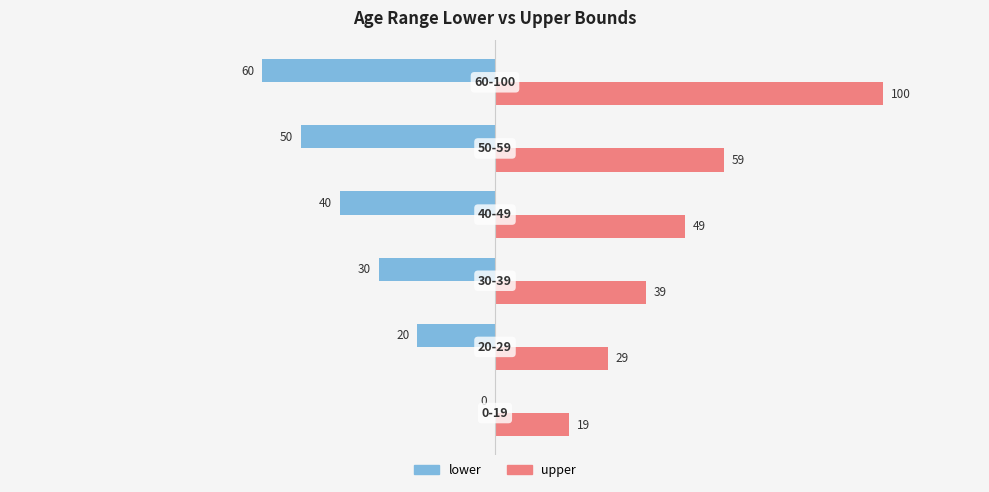

Which series has the largest total across all categories?

upper